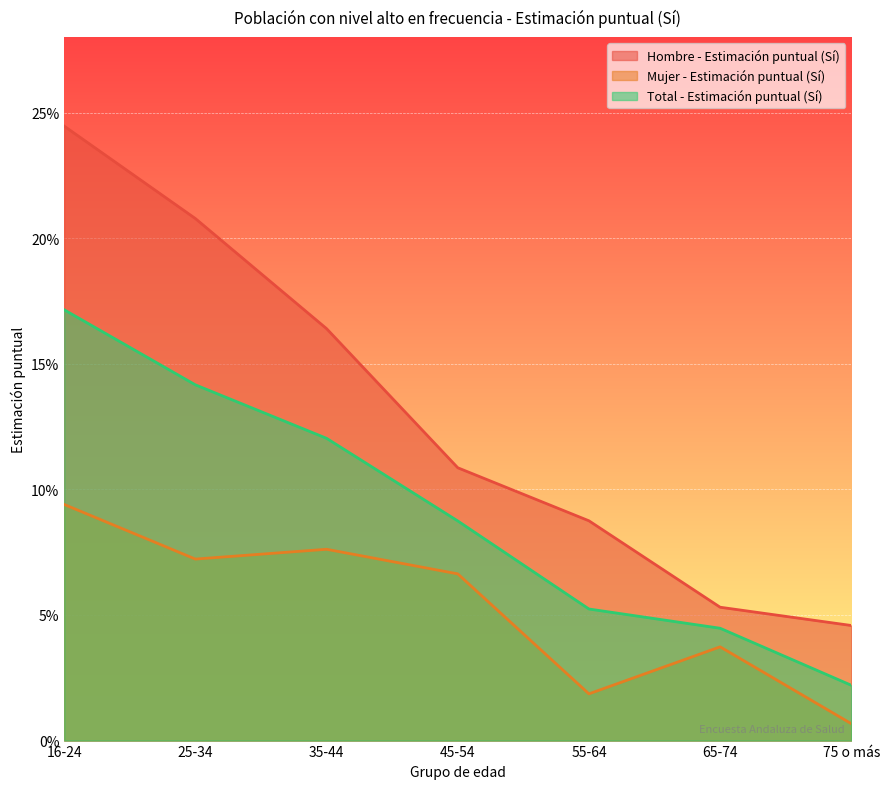

How many series are shown in this chart?

3